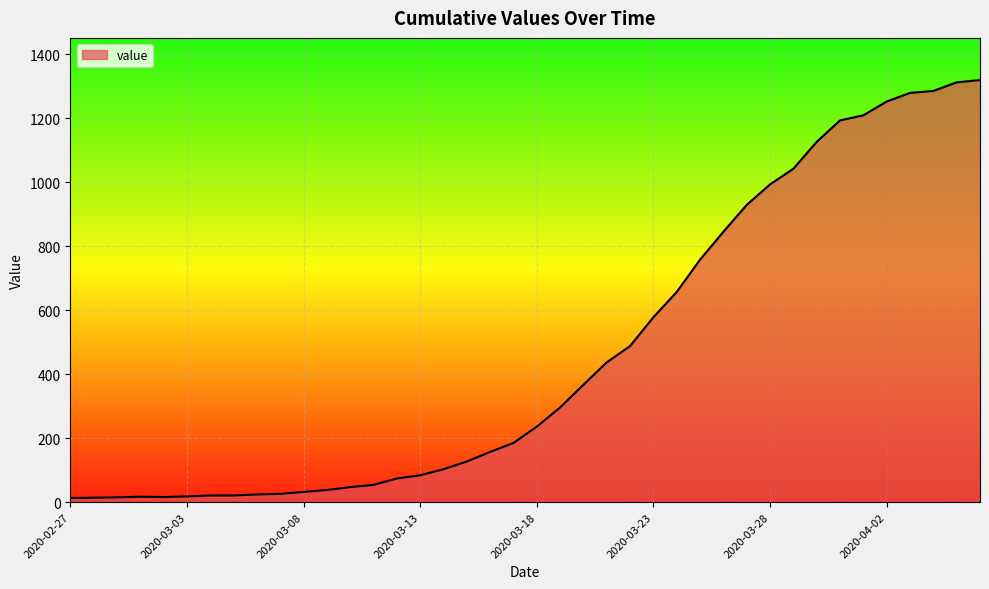

What is the greatest value displayed?

1319